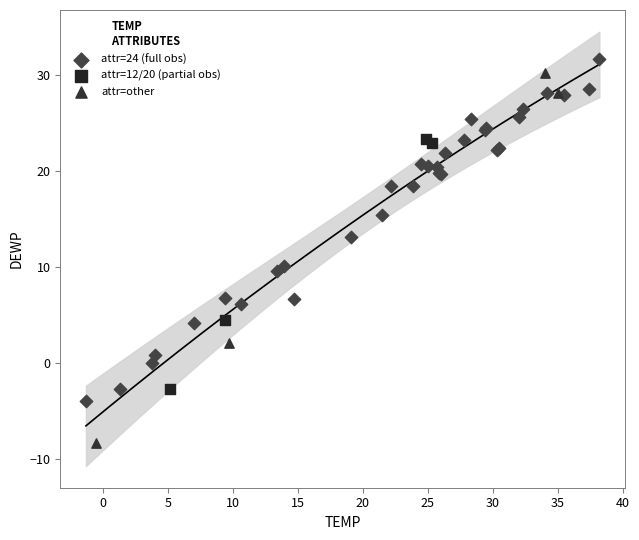

Which series has the largest Y range (max minus min)?

attr=other